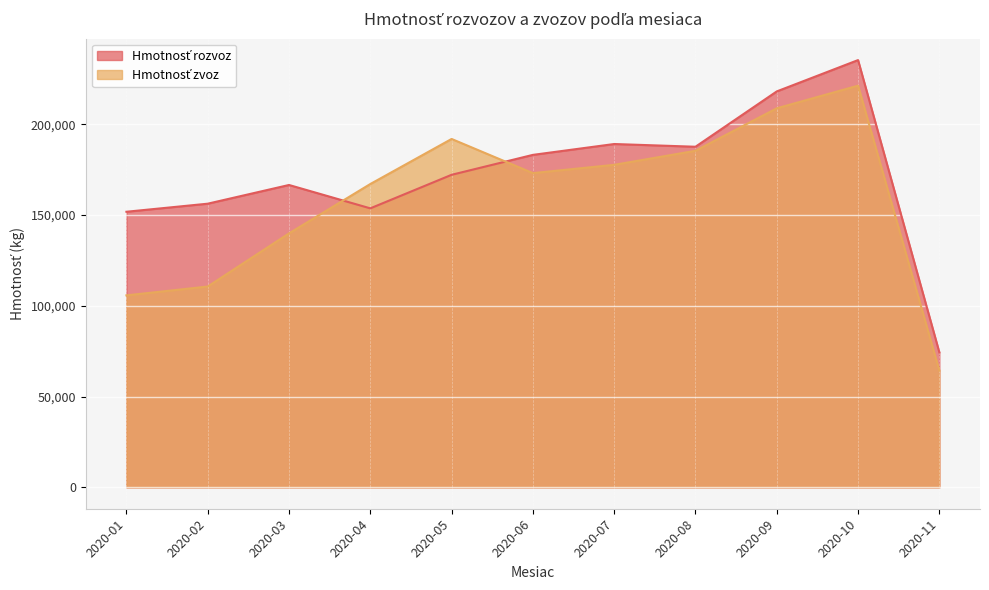

Rank the series by their maximum value, from lowest to highest.

Hmotnosť zvoz, Hmotnosť rozvoz